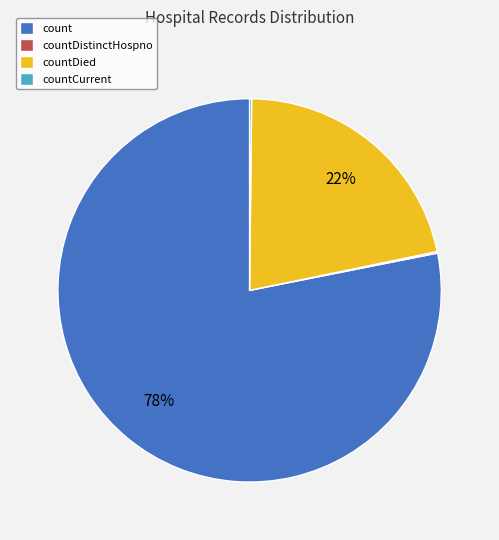

What is the largest slice in the pie chart?

count